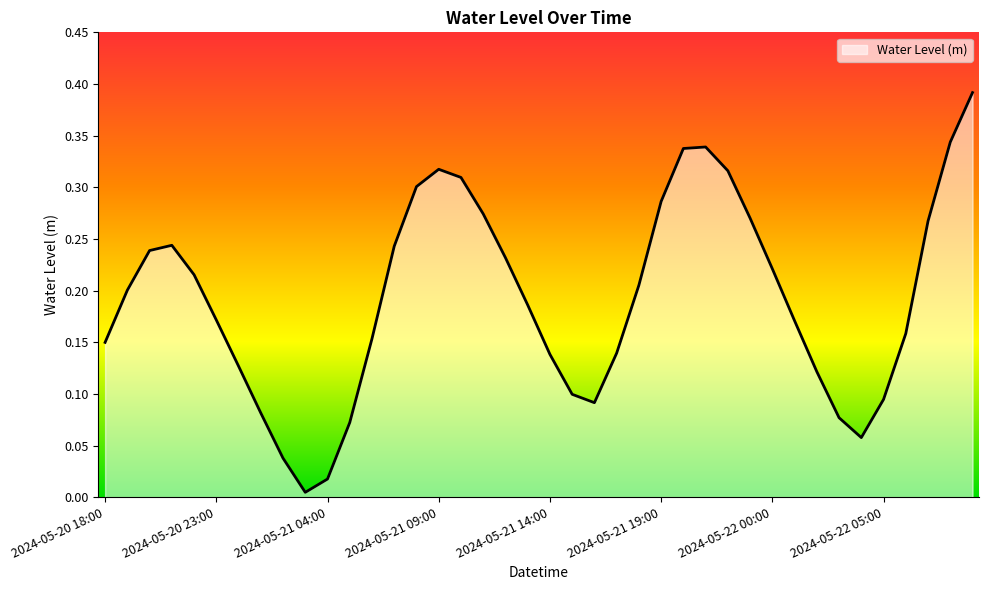

What is the sum of all values?

7.7